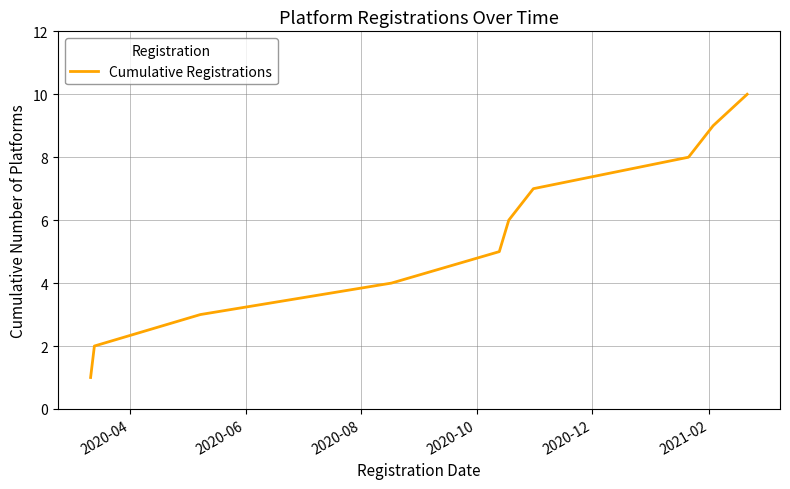

Reading left to right, transcribe all the data shown in this chart.

1	2	3	4	5	6	7	8	9	10